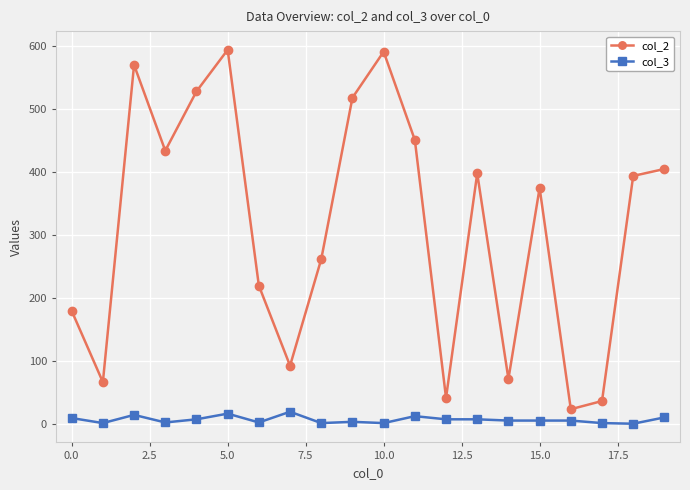

Is this an area chart (filled region under the line)?

No